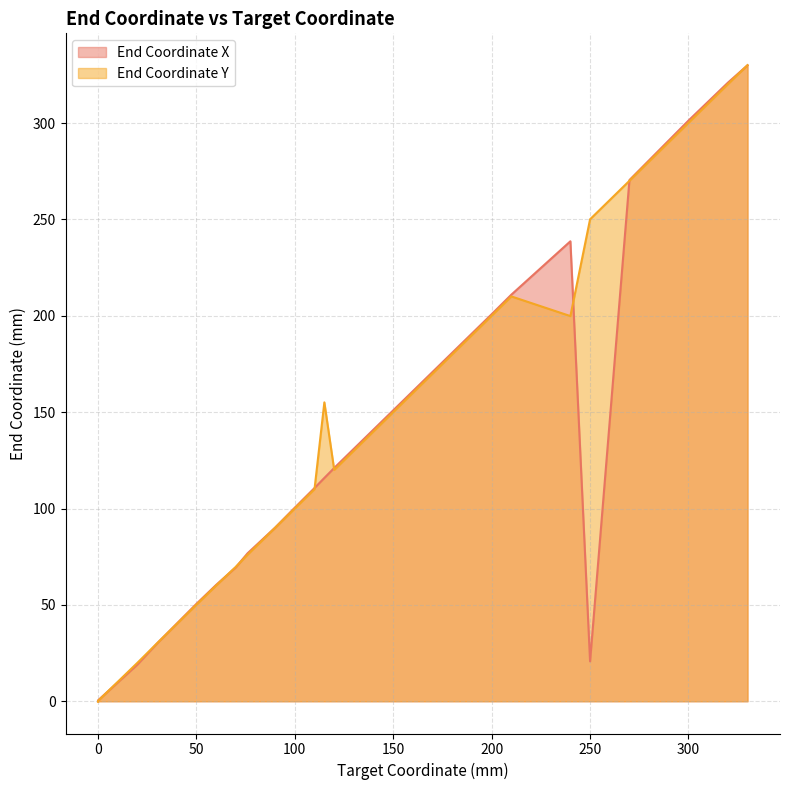

Which series has the largest range (max minus min)?

End Coordinate Y